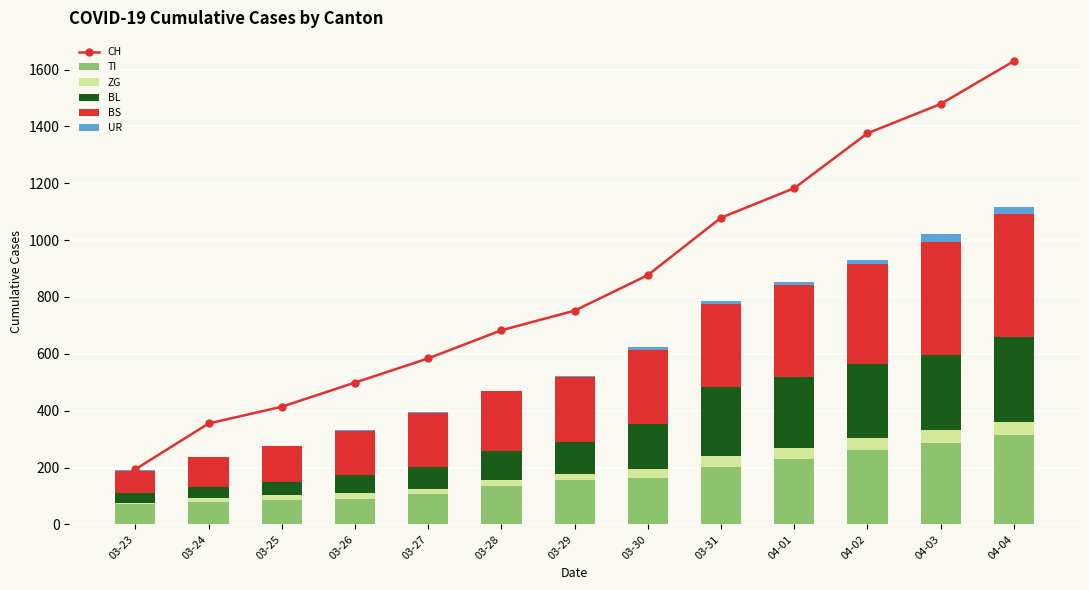

Rank the series at 04-04 from highest to lowest value.

CH, BS, TI, BL, ZG, UR